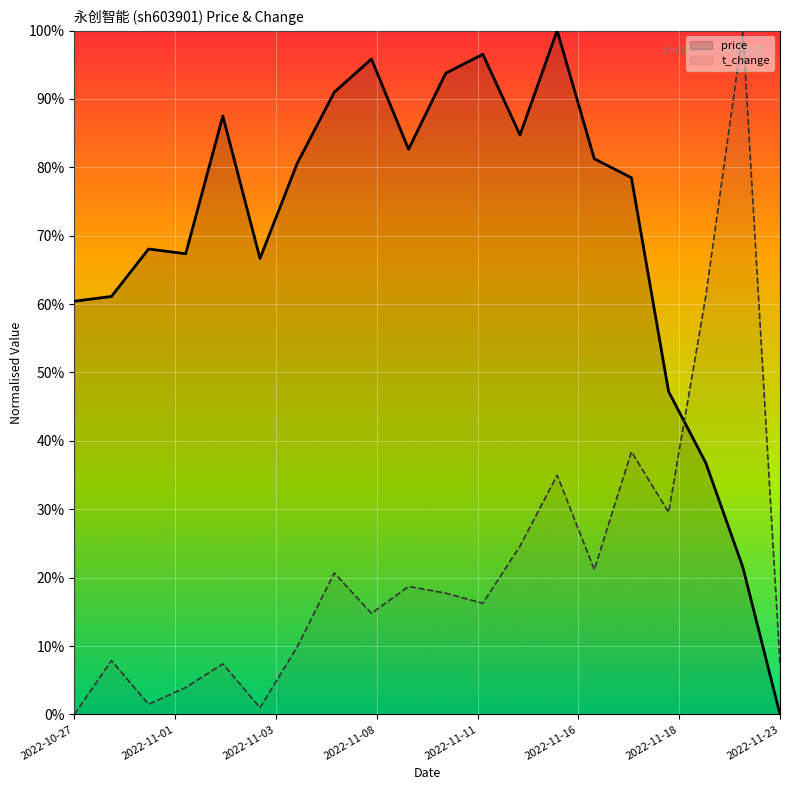

What is the average value of the price series?

0.7